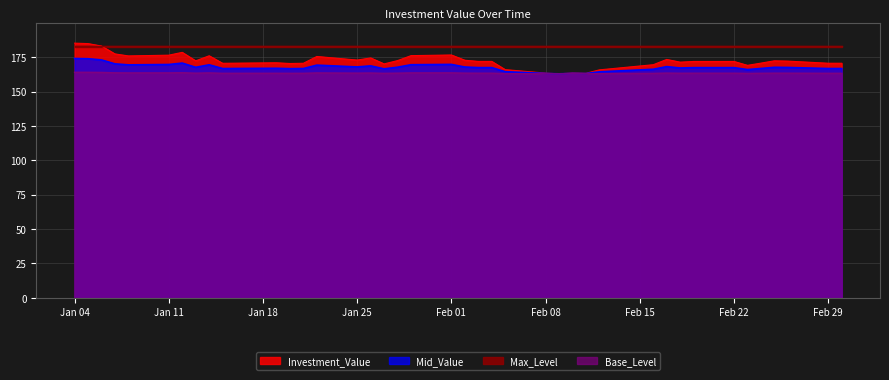

True or false: Base_Level has a value of 163.4 at Jan 25.

True